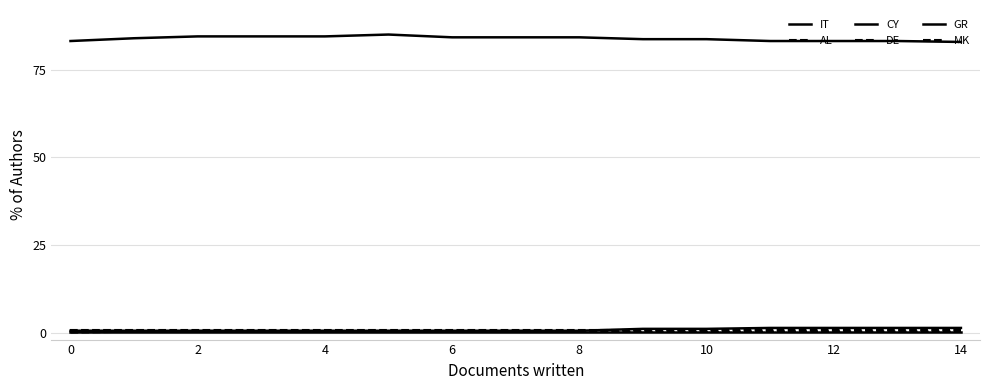

Is this an area chart (filled region under the line)?

Yes